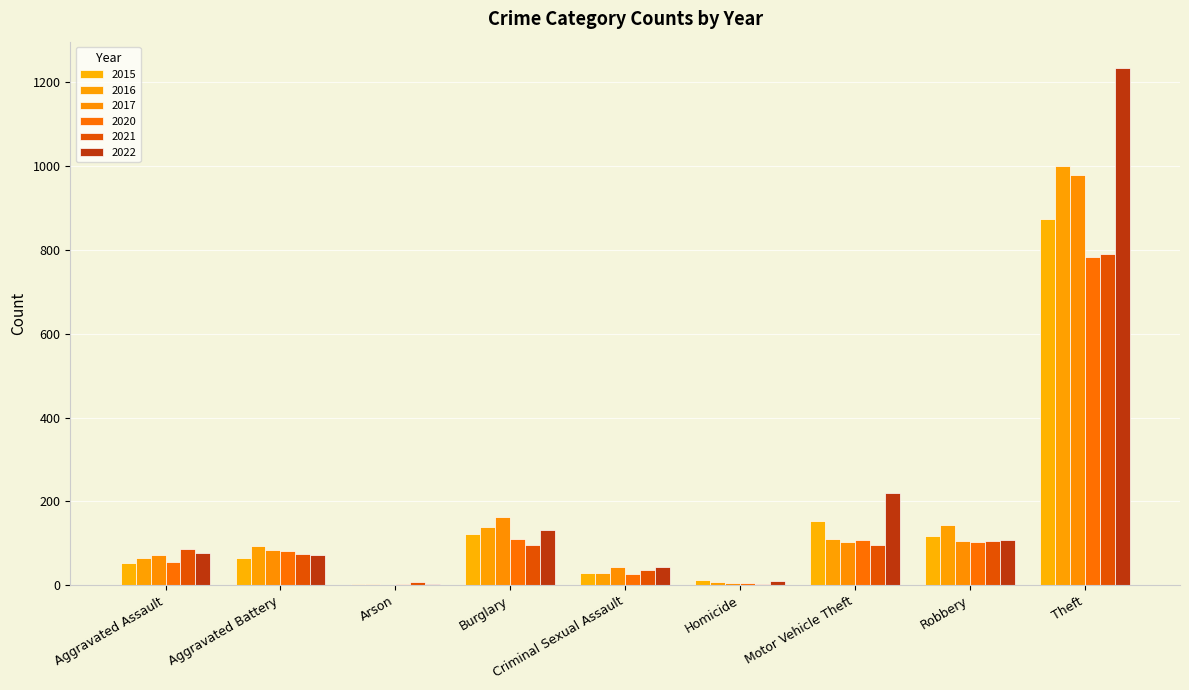

Reading left to right, extract all data points from this chart.

2015: 54	64	2	121	28	13	152	117	874
2016: 66	93	2	139	28	8	110	144	999
2017: 72	83	1	162	44	5	104	105	979
2020: 56	82	4	110	27	6	109	102	782
2021: 86	75	8	95	36	2	96	105	791
2022: 78	71	4	132	43	10	219	108	1235